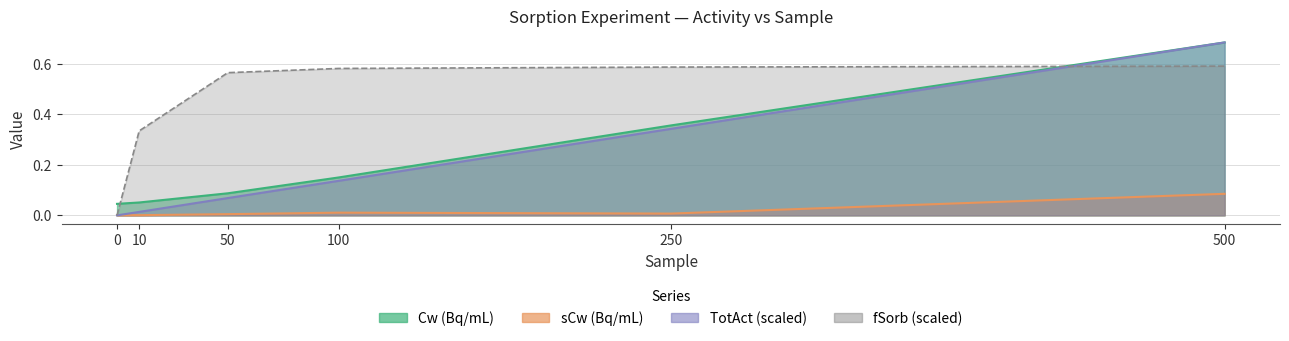

How many data points does each series have?

6